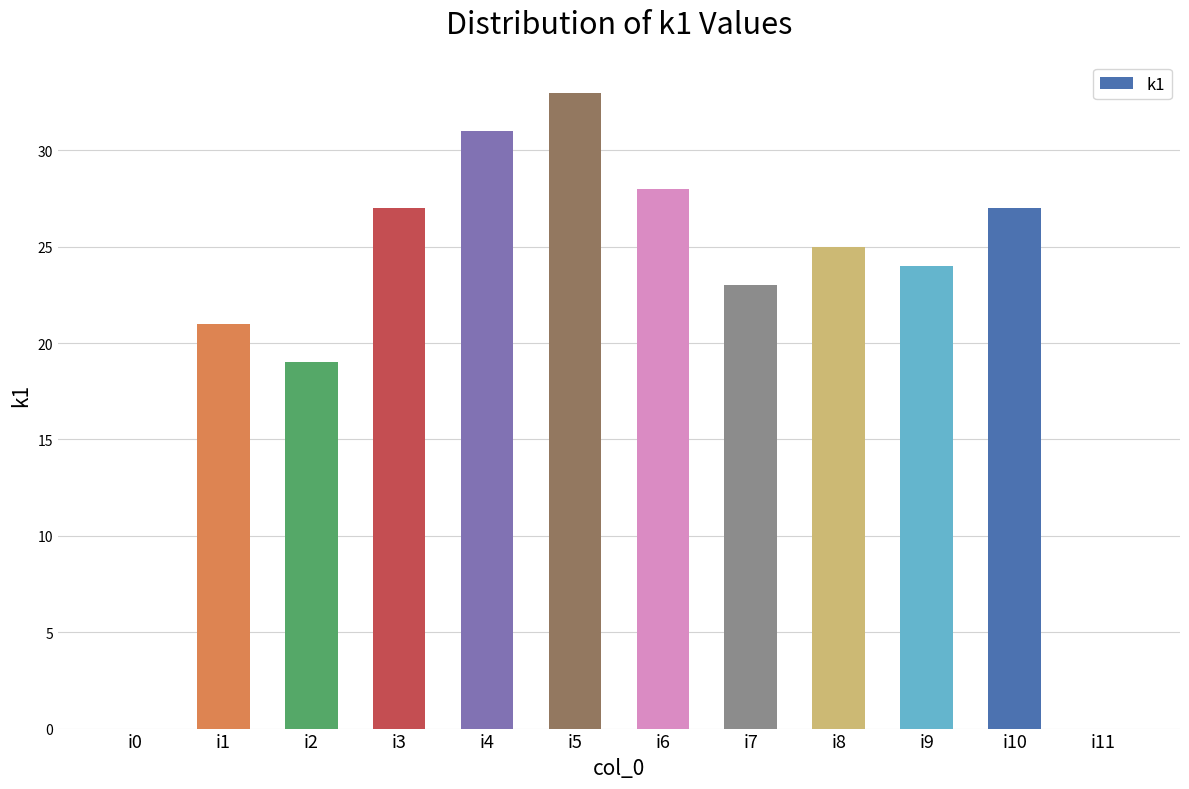

True or false: the data shows 31 at i4.

True